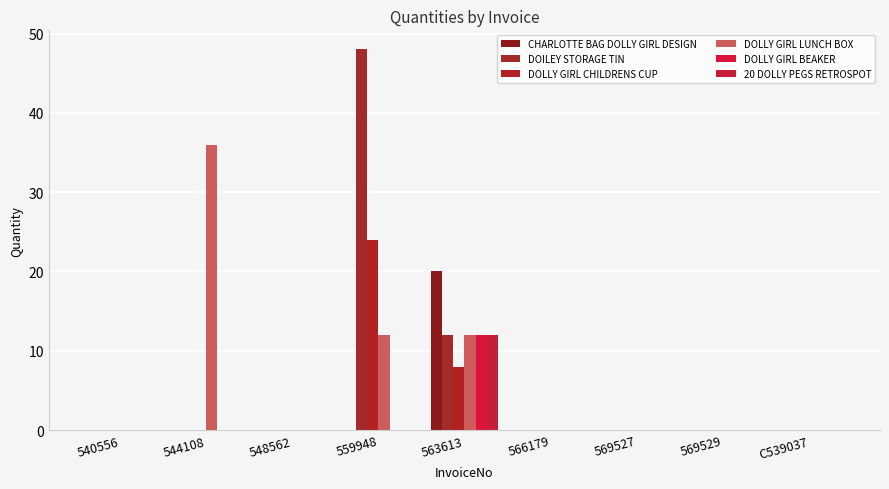

Reading right to left, list all the values displayed in this chart.

CHARLOTTE BAG DOLLY GIRL DESIGN: 0	0	0	0	20	0	0	0	0
DOILEY STORAGE TIN: 0	0	0	0	12	48	0	0	0
DOLLY GIRL CHILDRENS CUP: 0	0	0	0	8	24	0	0	0
DOLLY GIRL LUNCH BOX: 0	0	0	0	12	12	0	36	0
DOLLY GIRL BEAKER: 0	0	0	0	12	0	0	0	0
20 DOLLY PEGS RETROSPOT: 0	0	0	0	12	0	0	0	0